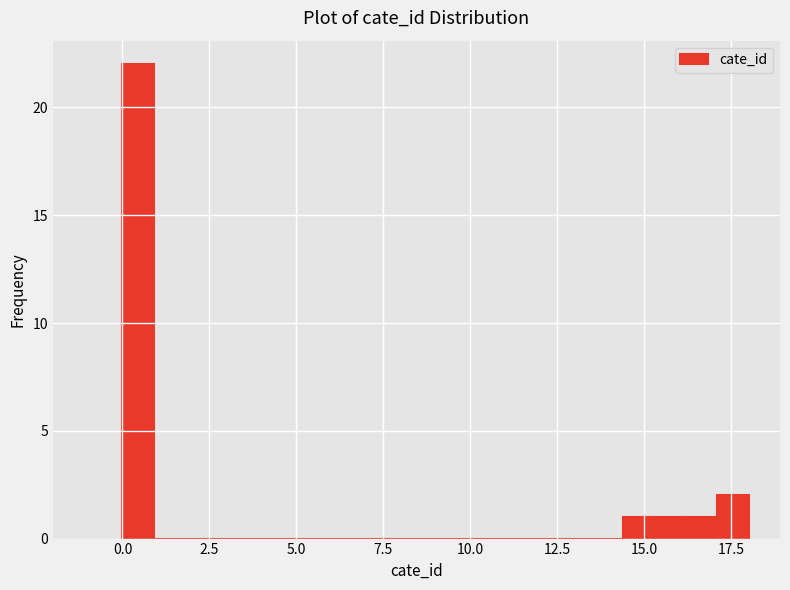

Read against the x-axis, roughly where is the centre of the tallest bar?

0.5